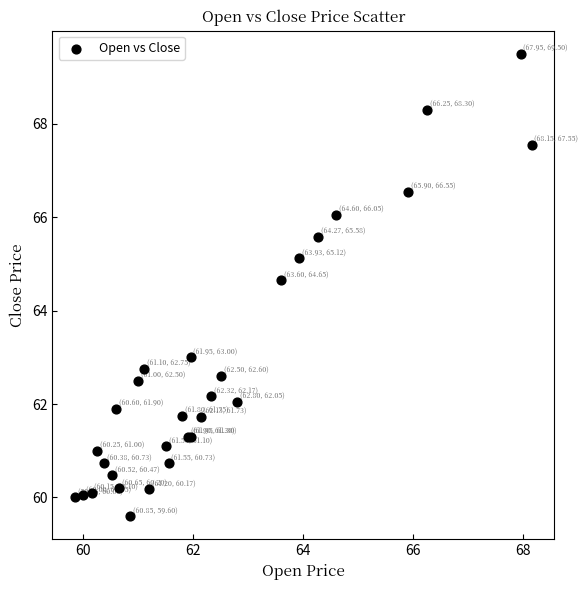

What Y value in the scatter plot is closest to 64?

64.7